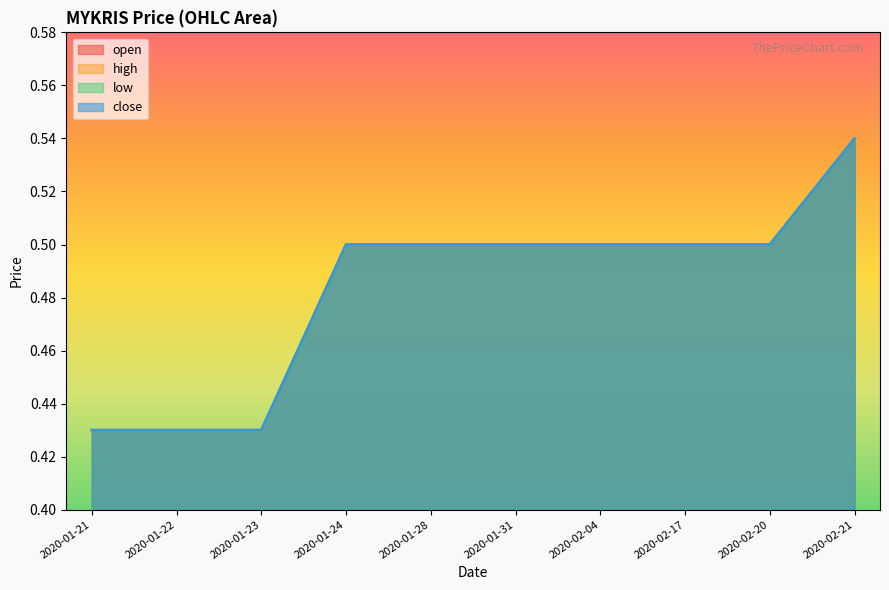

Rank the series at 2020-01-28 from lowest to highest value.

open, high, low, close